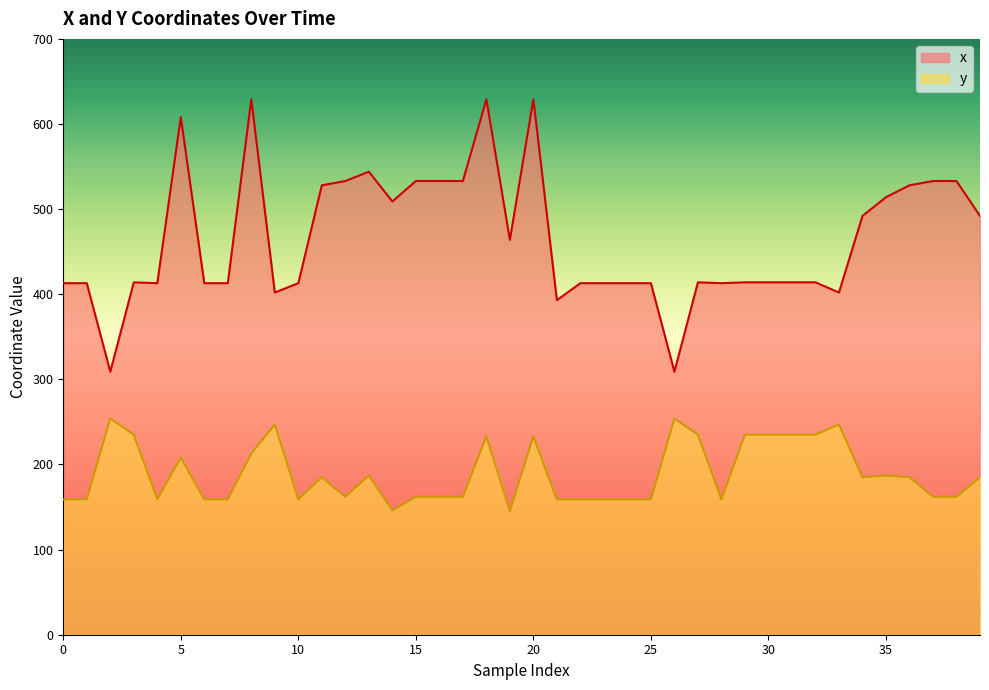

What is the sum of all y values?

7584